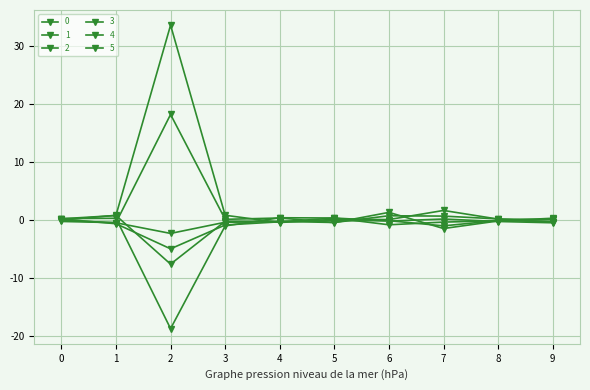

In 0, how many points are lower than both neighbors (excluding endpoints)?

2